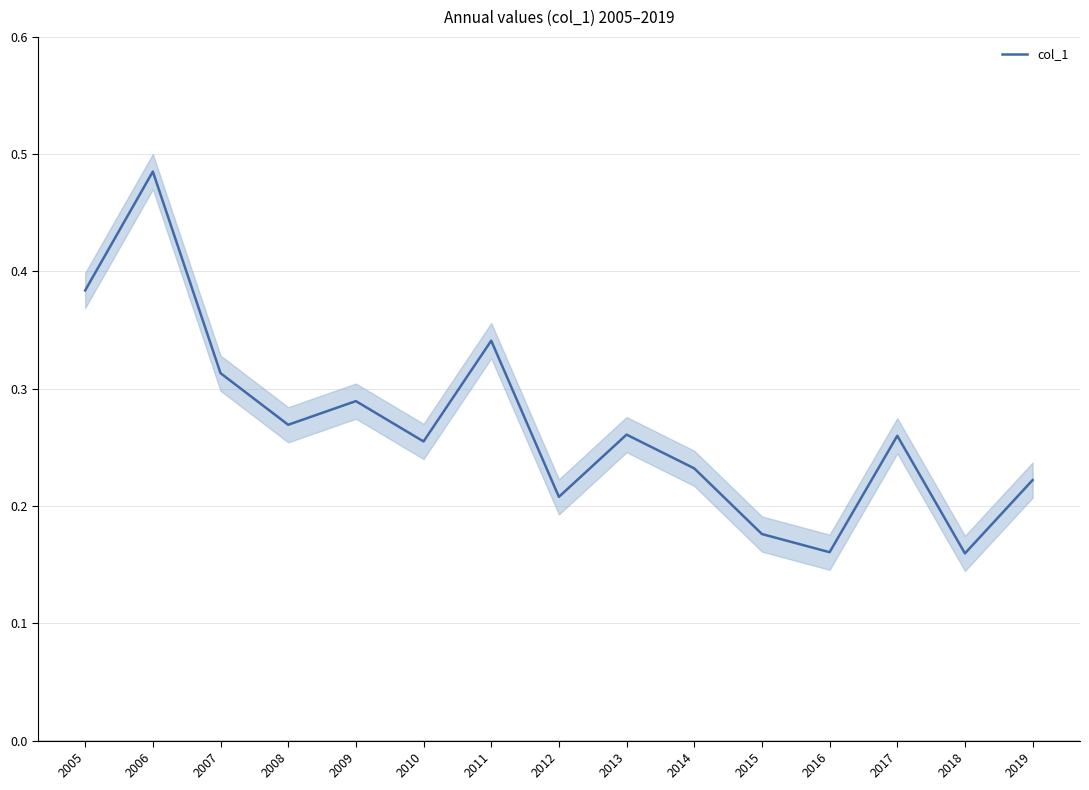

Which category has the highest value across all series?

2006